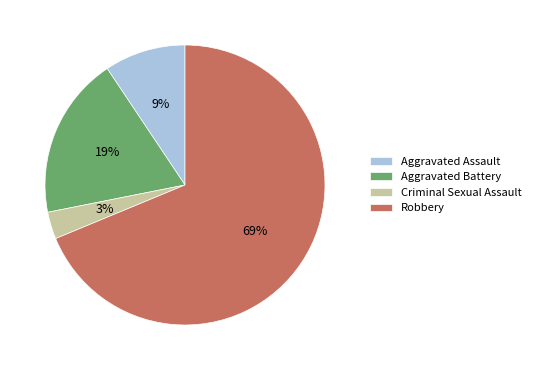

Does Robbery account for over 50% of the chart?

Yes